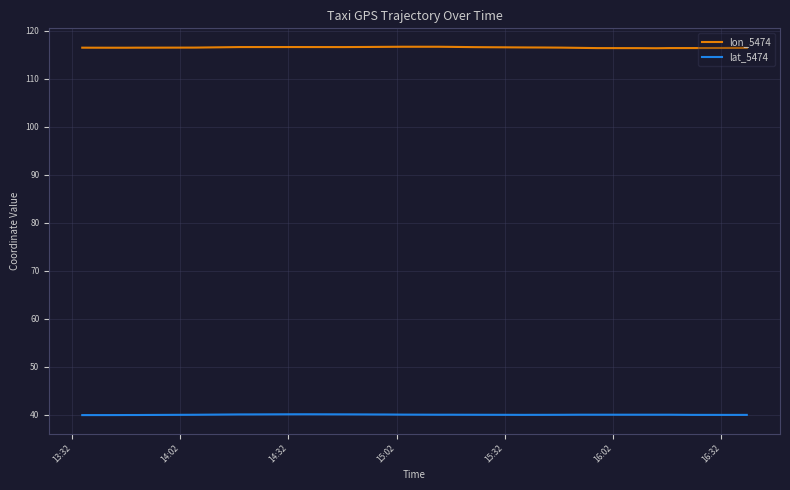

True or false: lon_5474 and lat_5474 cross at least once.

False